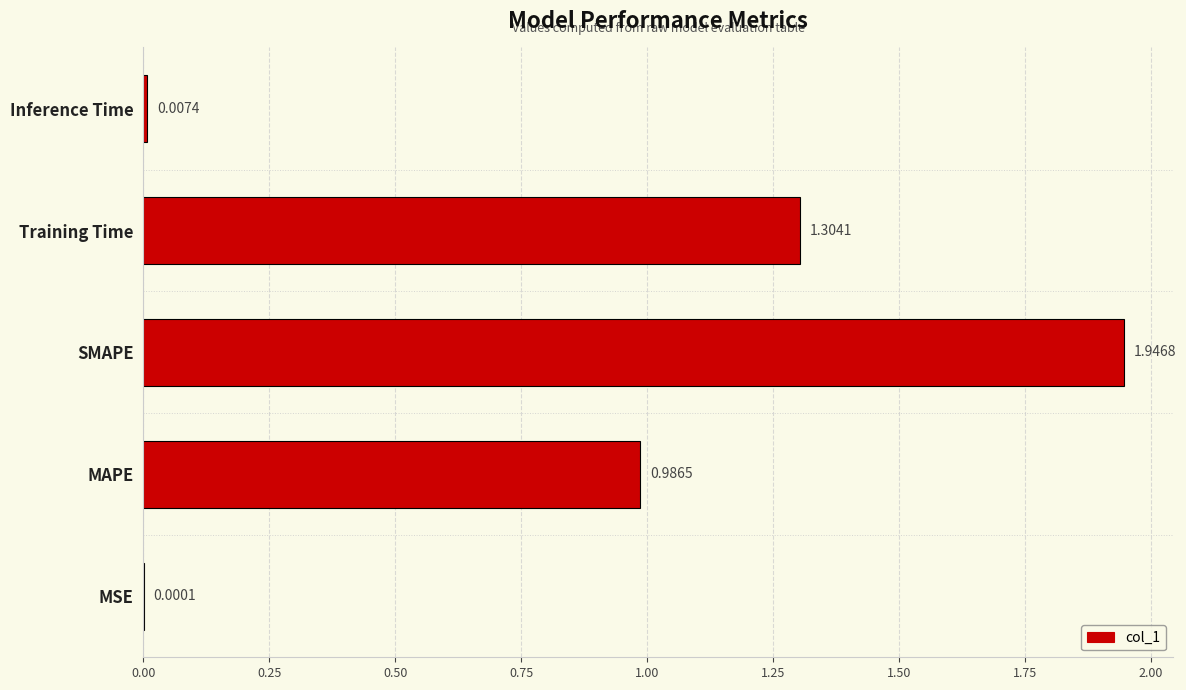

At which category does the chart reach its peak across all series?

SMAPE